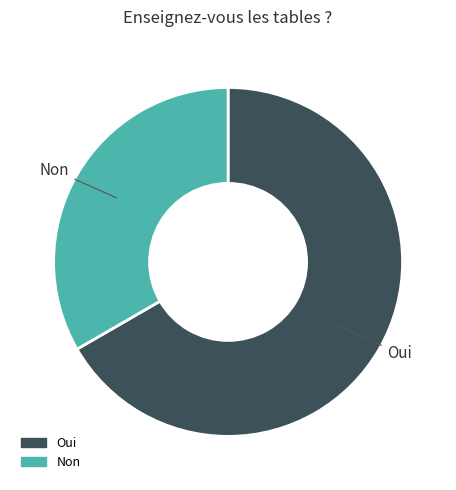

Does any single category account for the majority?

Yes